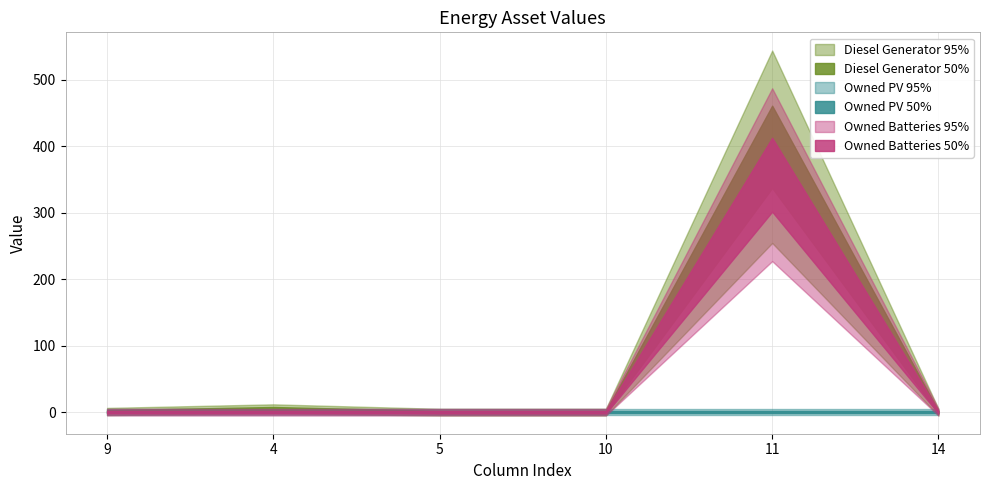

The Owned PV series shows 0 at 5. True or false?

True